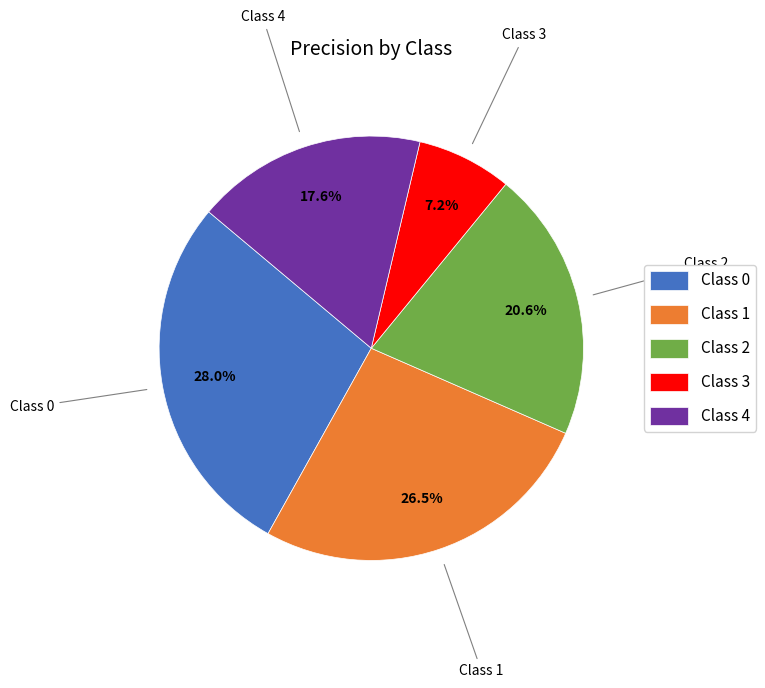

What is the smallest slice in the pie chart?

Class 3